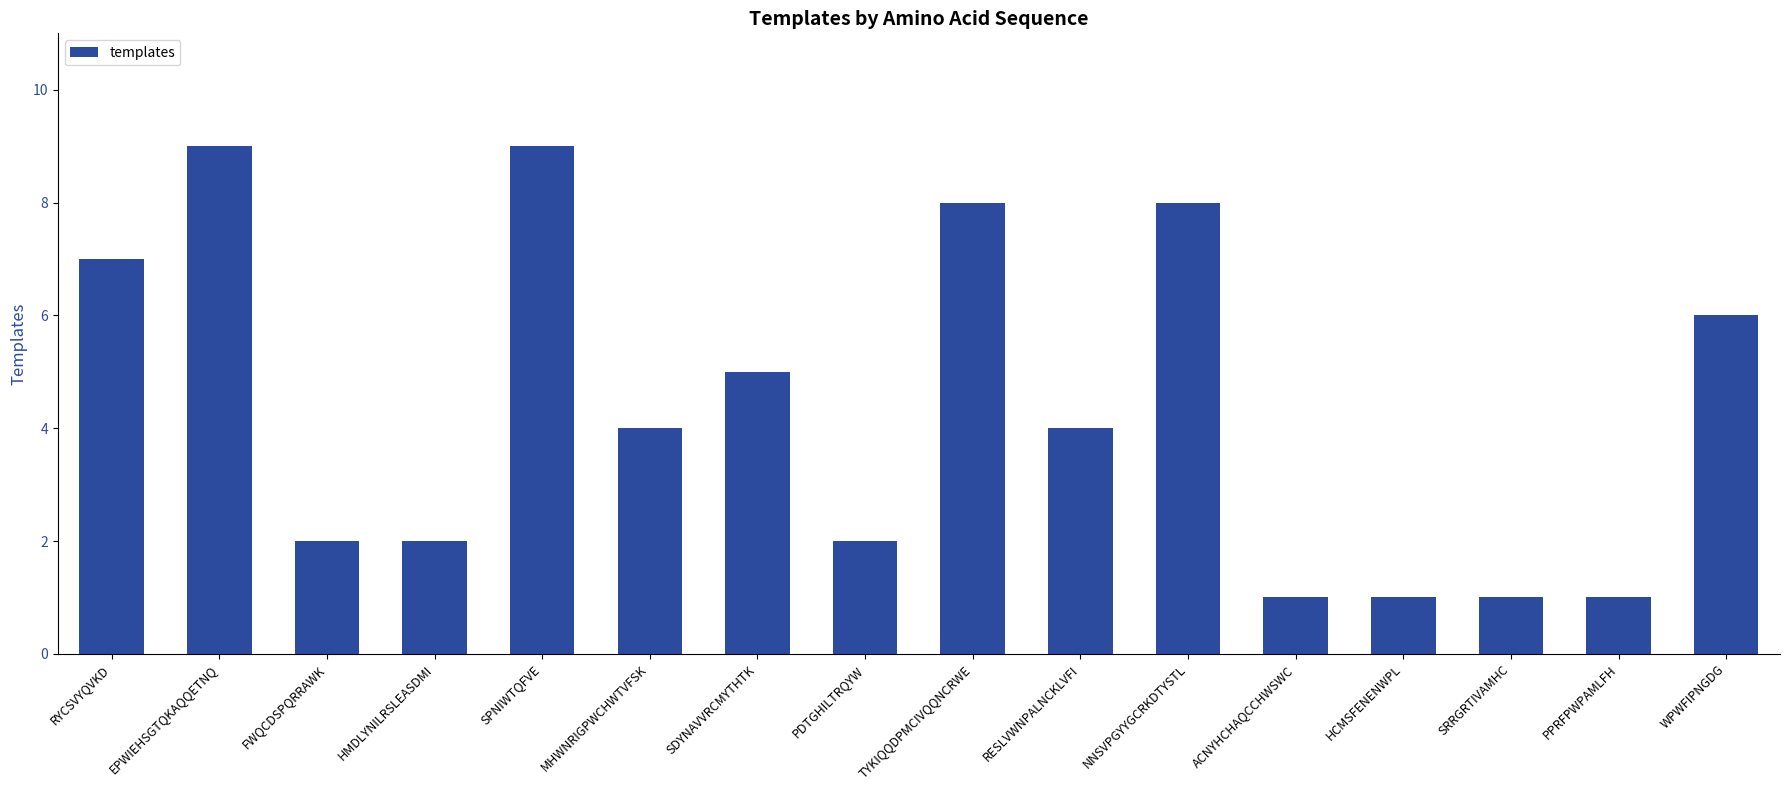

What is the change in value from MHWNRIGPWCHWTVFSK to ACNYHCHAQCCHWSWC?

-3